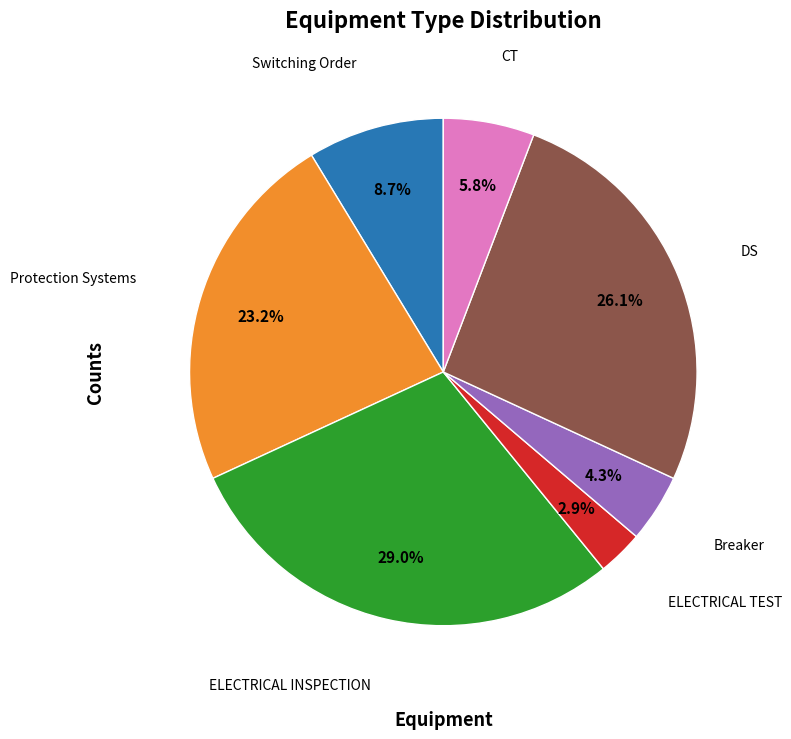

How much of the chart is everything except ELECTRICAL TEST?

97.1%